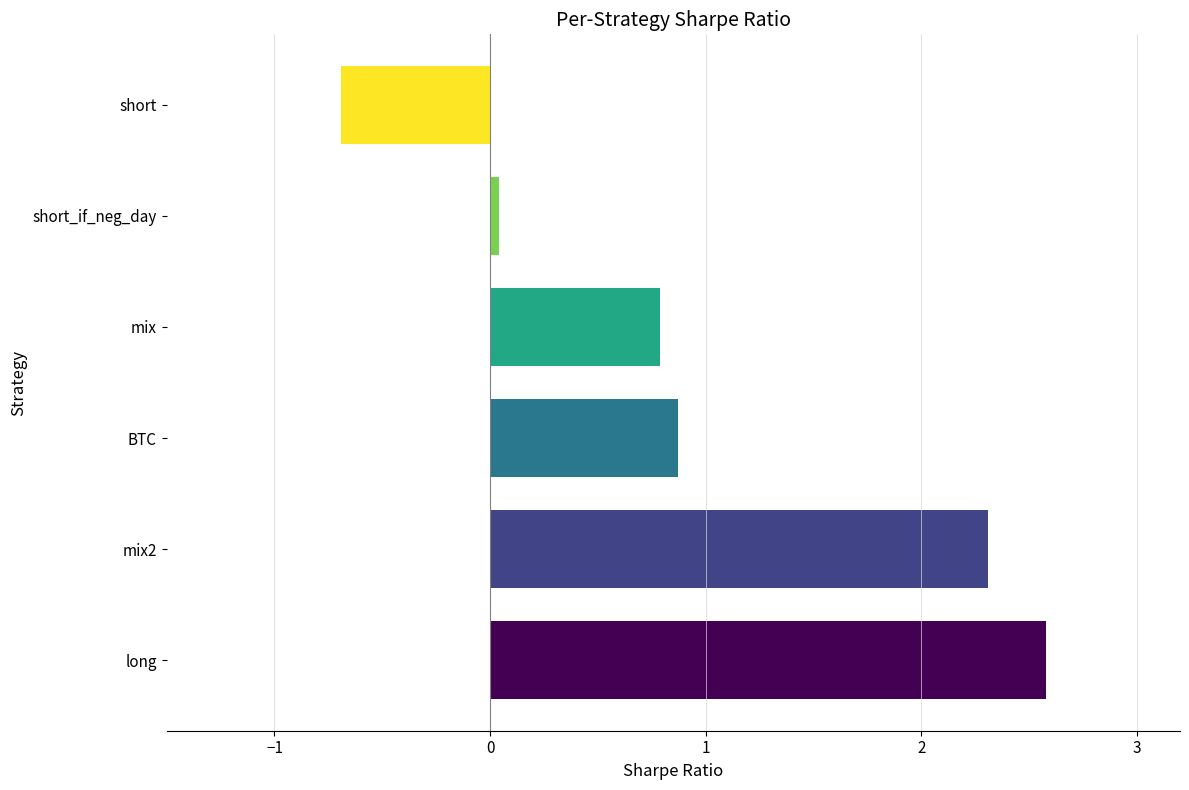

Does the chart contain any negative values?

Yes